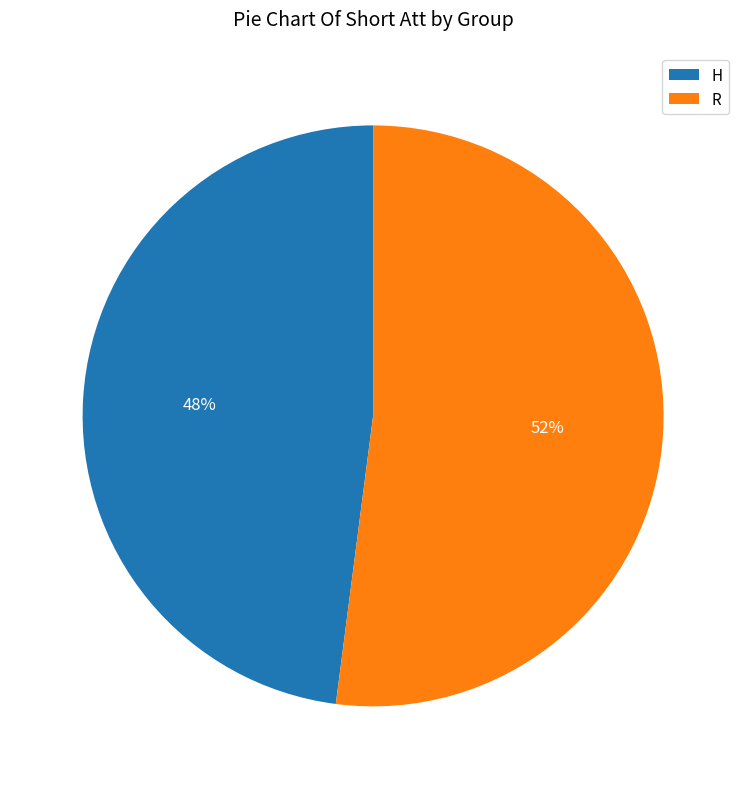

Approximately how many times larger is the value at R compared to H?

1.1